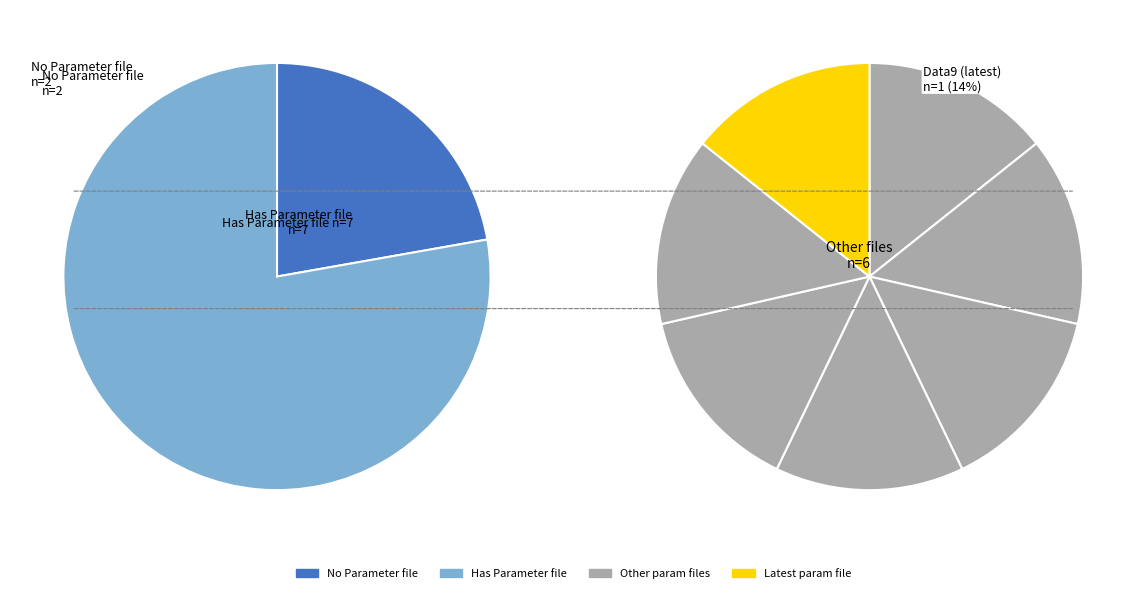

What percentage is NOT represented by Data 7?

85.7%